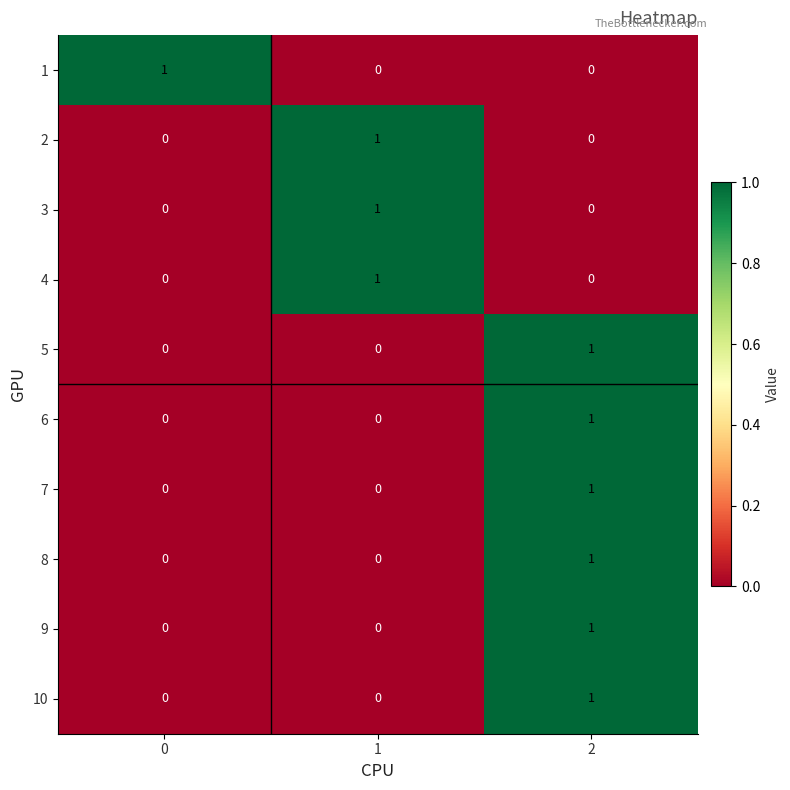

The value of 9 at 1 is 0. True or false?

True